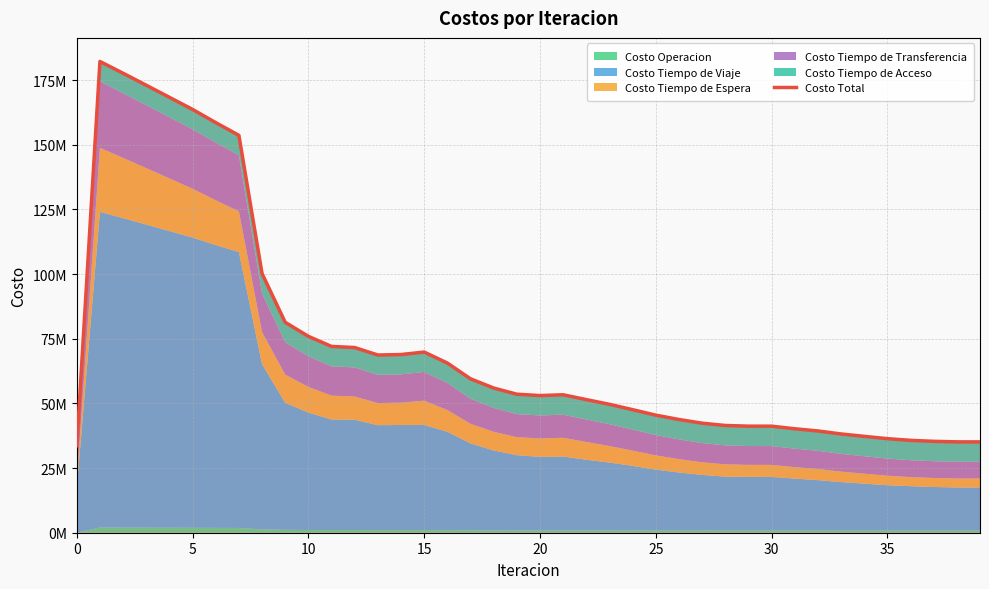

How many data points does each series have?

40